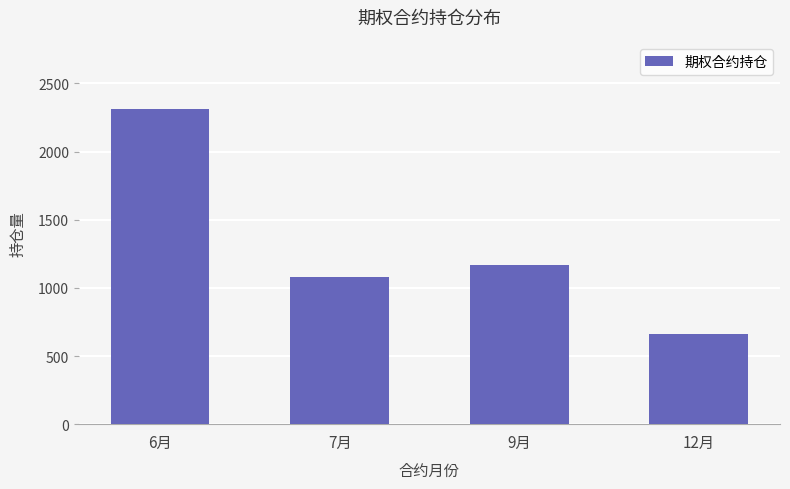

Are the bars horizontal?

No